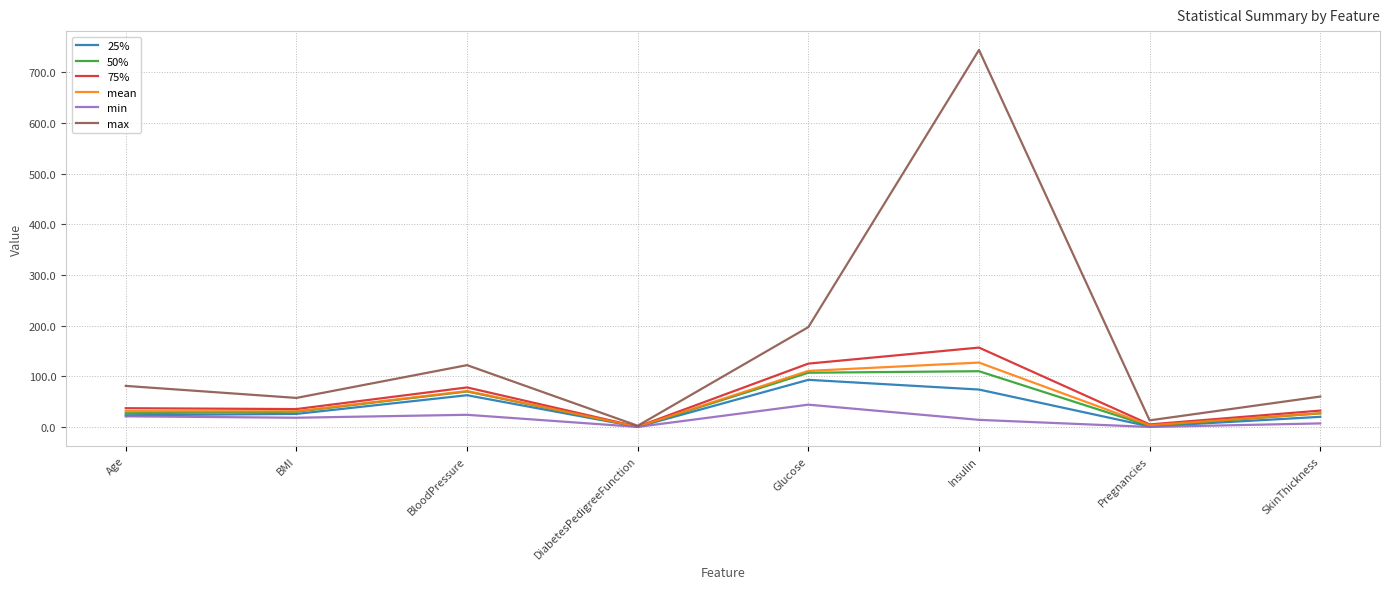

What is the difference between the highest and lowest values at BloodPressure?

98.0